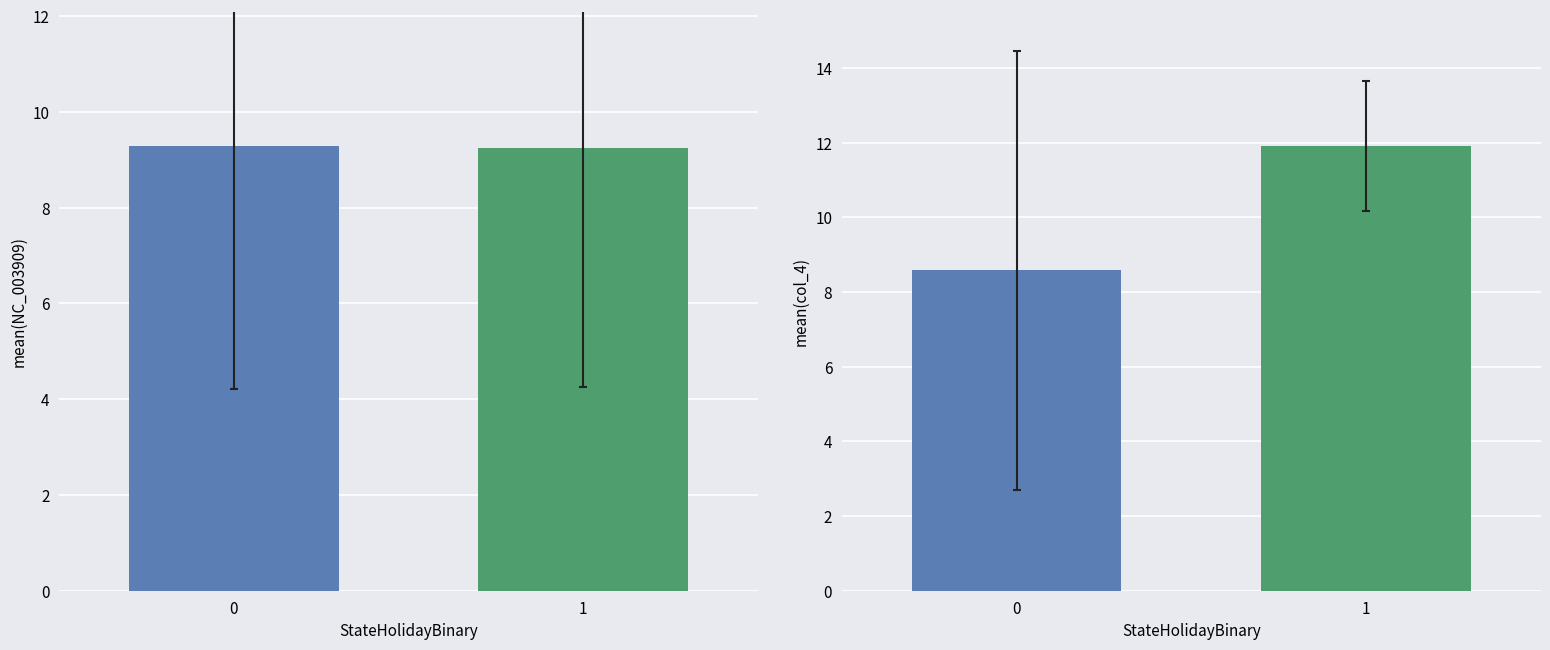

Is it true that col_4 equals 13.0 at Gly_GGA?

False